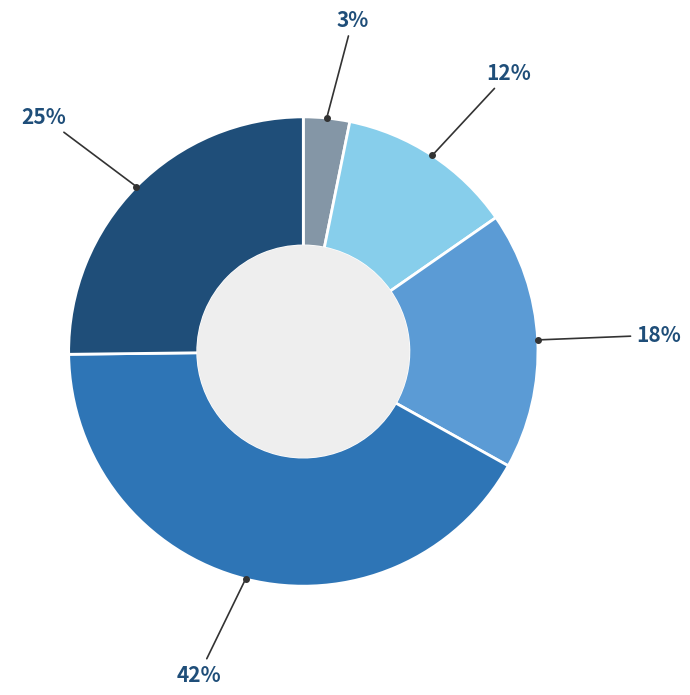

Is there a majority slice in this chart?

No